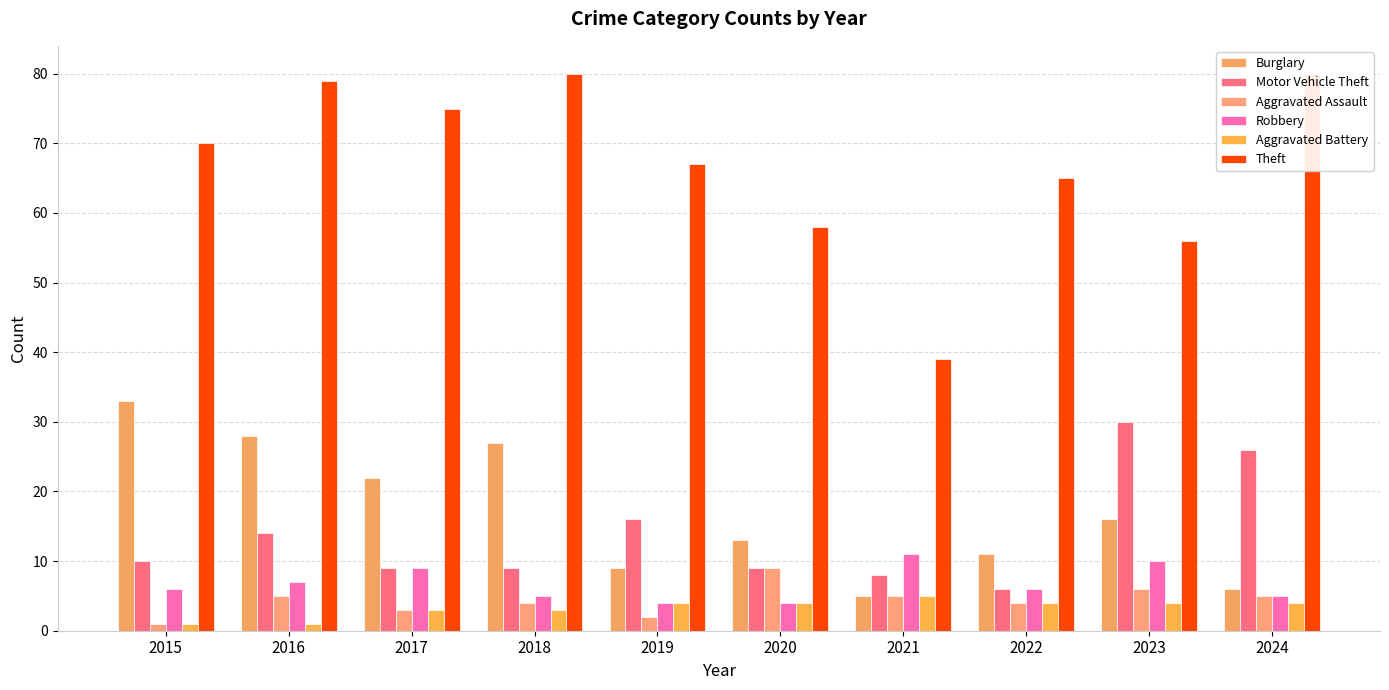

How many values in the Aggravated Battery series are below 4?

4